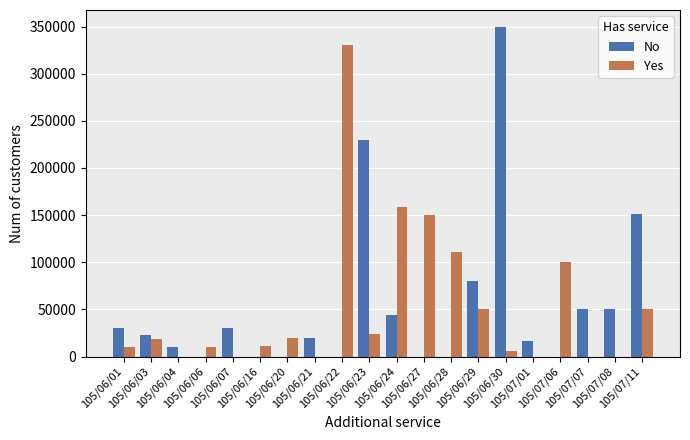

What is the sum of all No values?

1084000